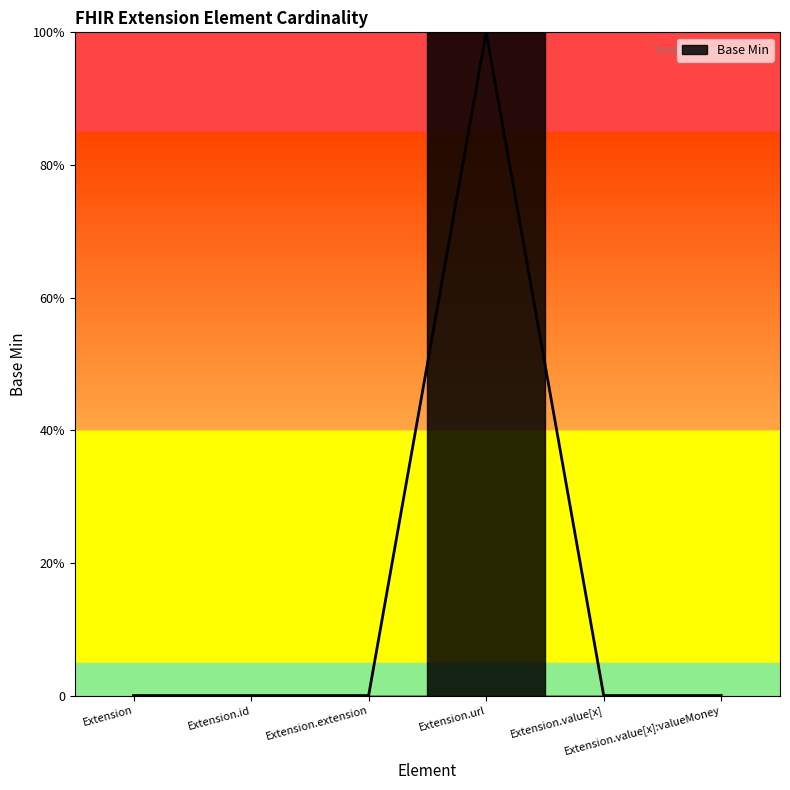

Which has a higher value, Extension.value[x]:valueMoney or Extension?

Extension.value[x]:valueMoney